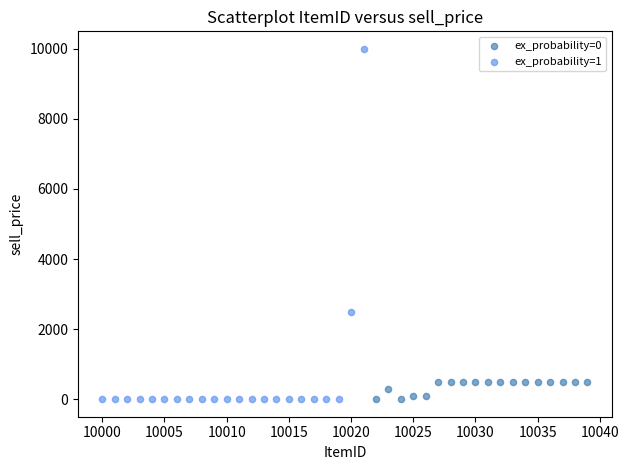

Which series contains the highest Y value?

ex_probability=1